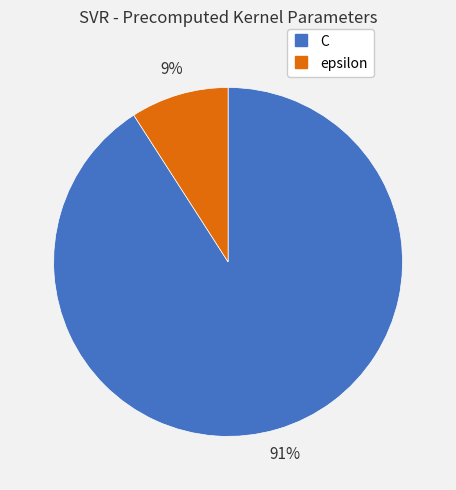

What is the ratio of the value at epsilon to the value at C?

0.1